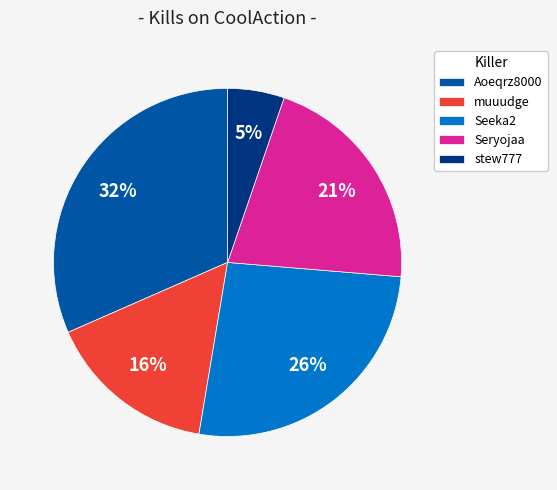

Is it true that stew777 is 5% of the pie?

True